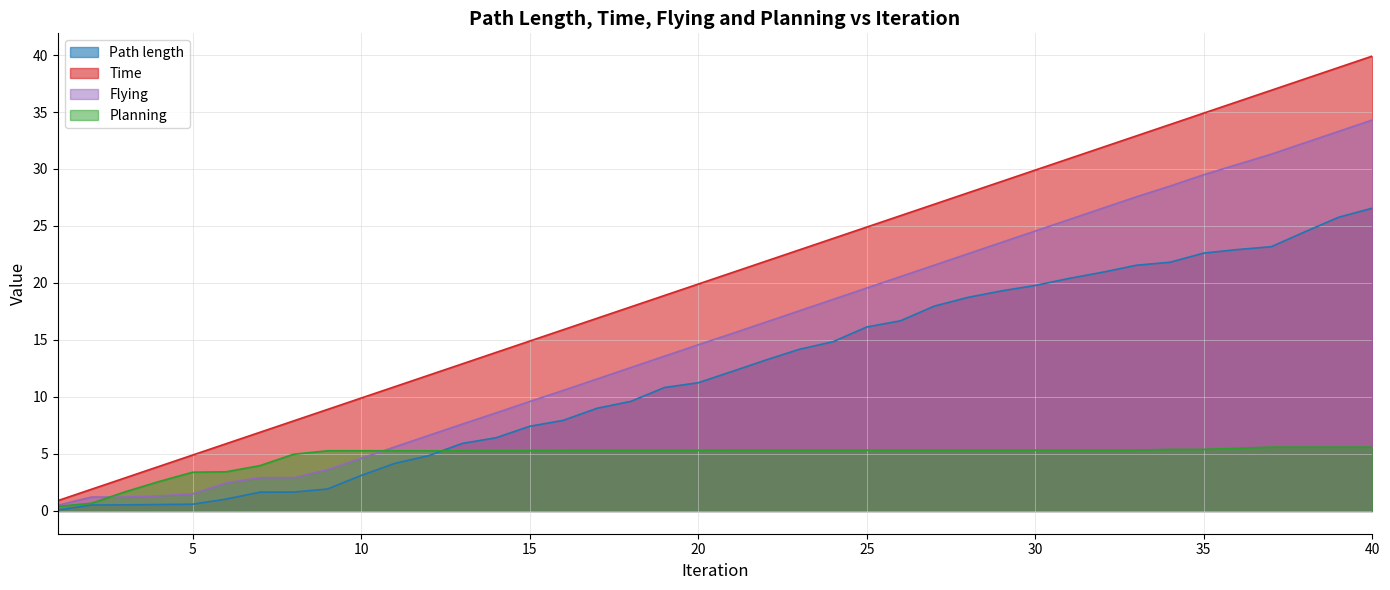

Count the number of categories in the chart.

40